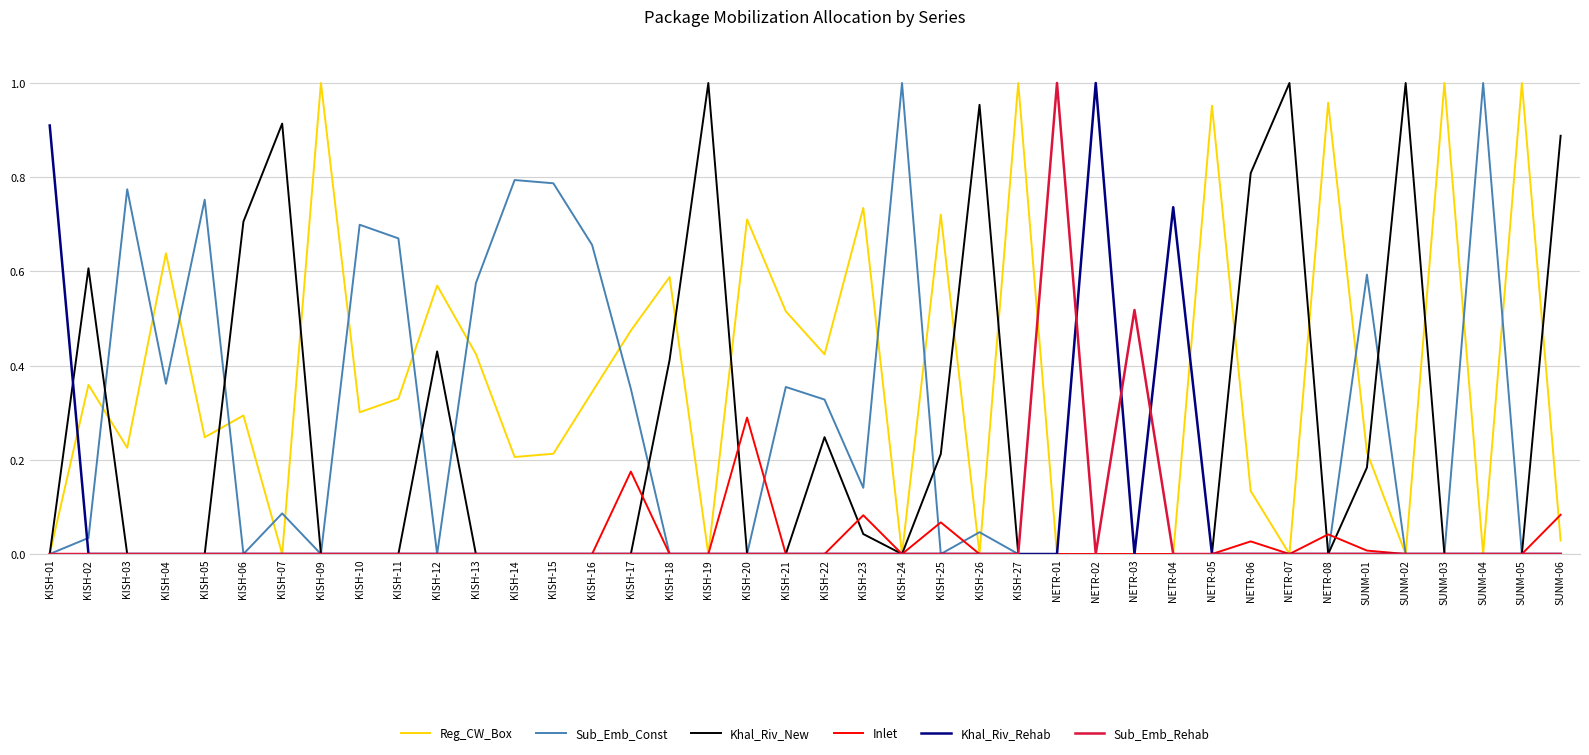

The Khal_Riv_New series shows 0.4 at NETR-01. True or false?

False